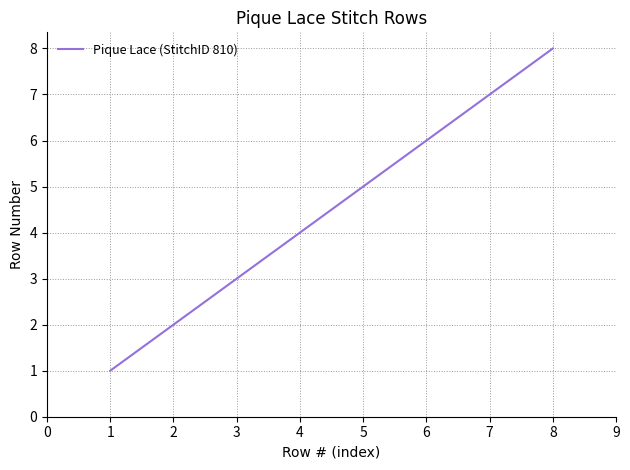

List the labels in order of value, smallest first.

1, 2, 3, 4, 5, 6, 7, 8